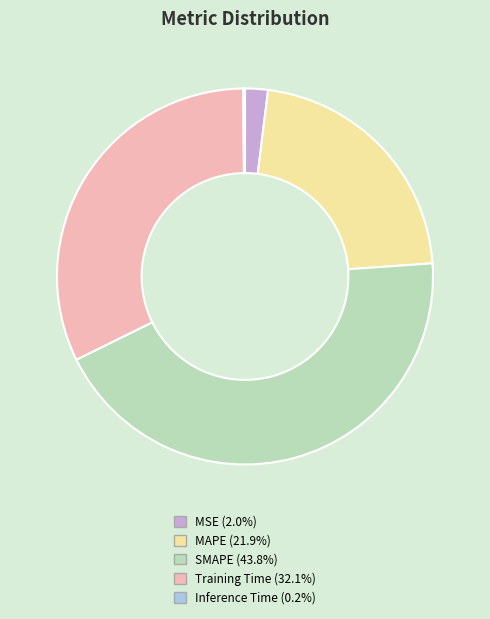

Approximately how many times larger is the value at MAPE compared to SMAPE?

0.5